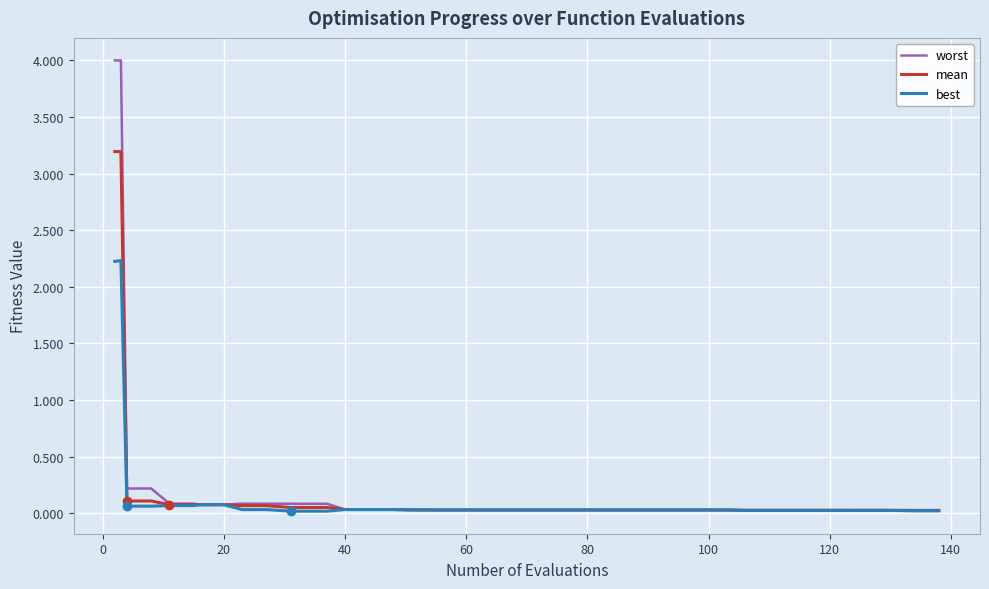

Which series has the largest range (max minus min)?

worst